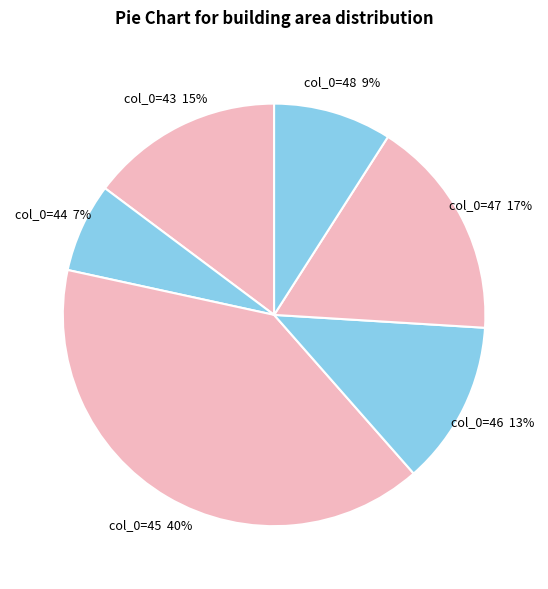

Which has a higher value, col_0=46 or col_0=48?

col_0=46